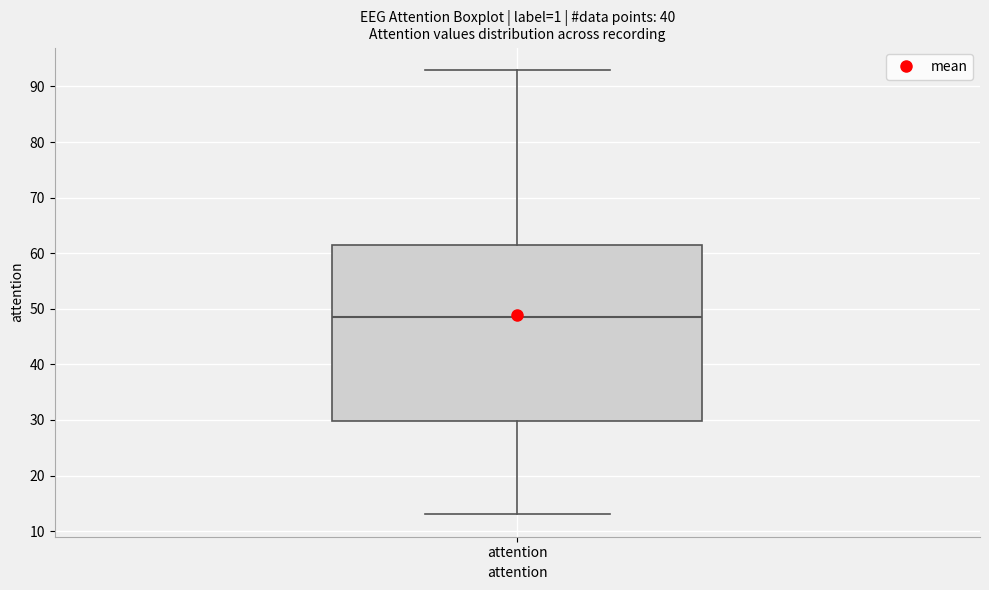

Transcribe this box plot: give where the median line is, the range the box spans, and where the two whiskers end, as read against the y-axis. The values are not printed on the chart, so give them approximately, as read against the axis.

median 49, box 30 to 62, whiskers 13 to 93